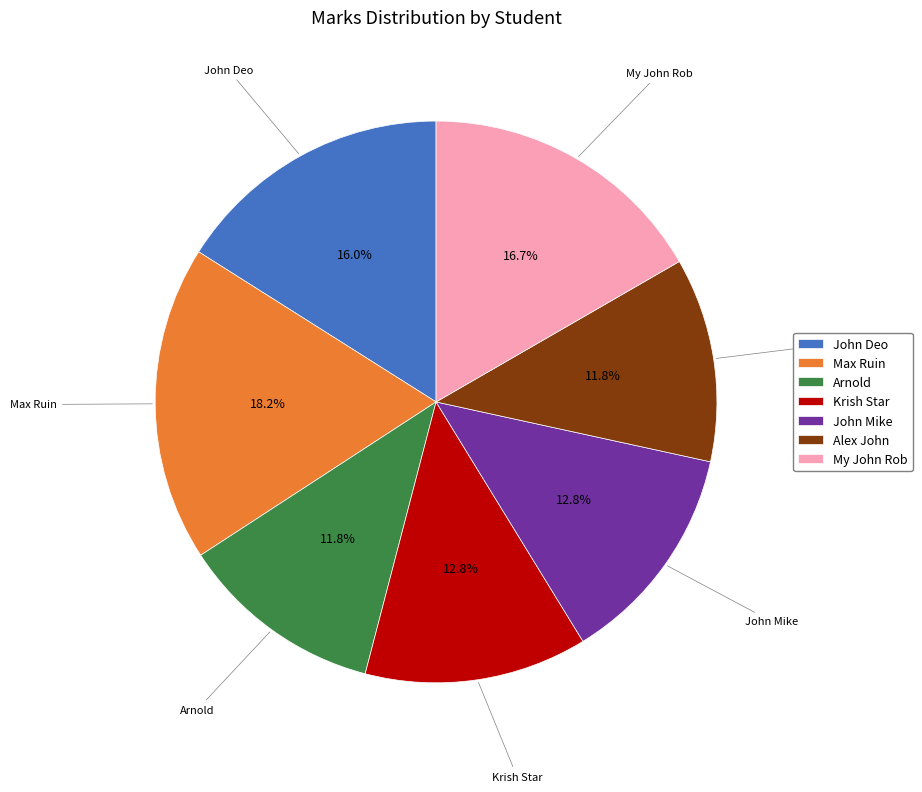

Which category has the biggest portion of the pie?

Max Ruin